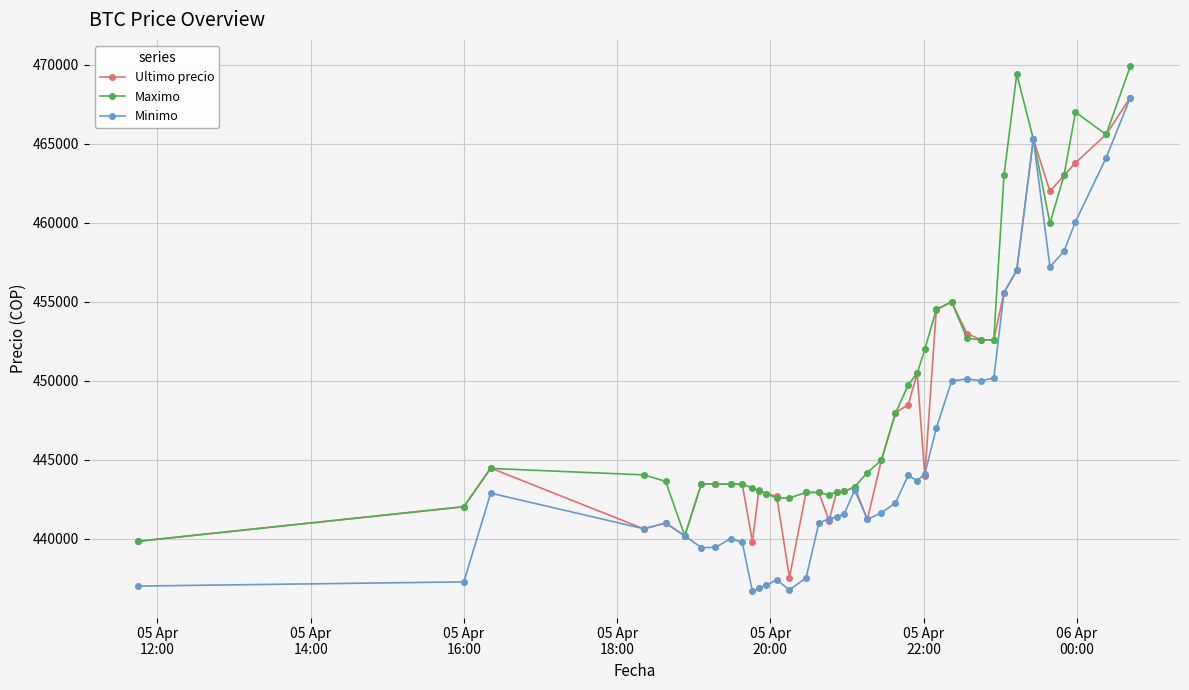

Rank the series by their average value, from lowest to highest.

Minimo, Ultimo precio, Maximo